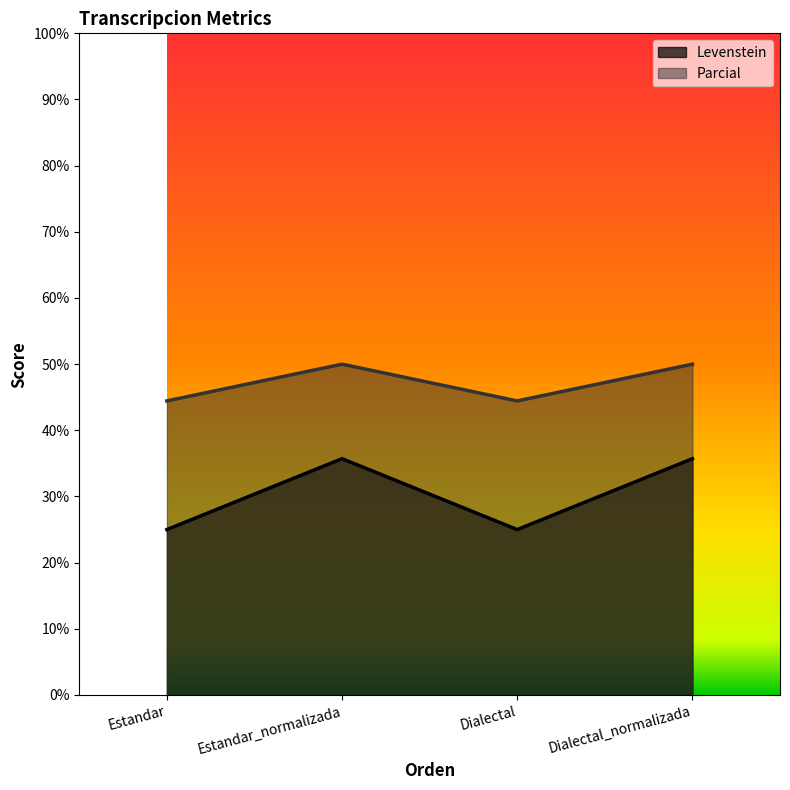

What is the difference between the Levenstein values at Estandar and Estandar_normalizada?

10.7